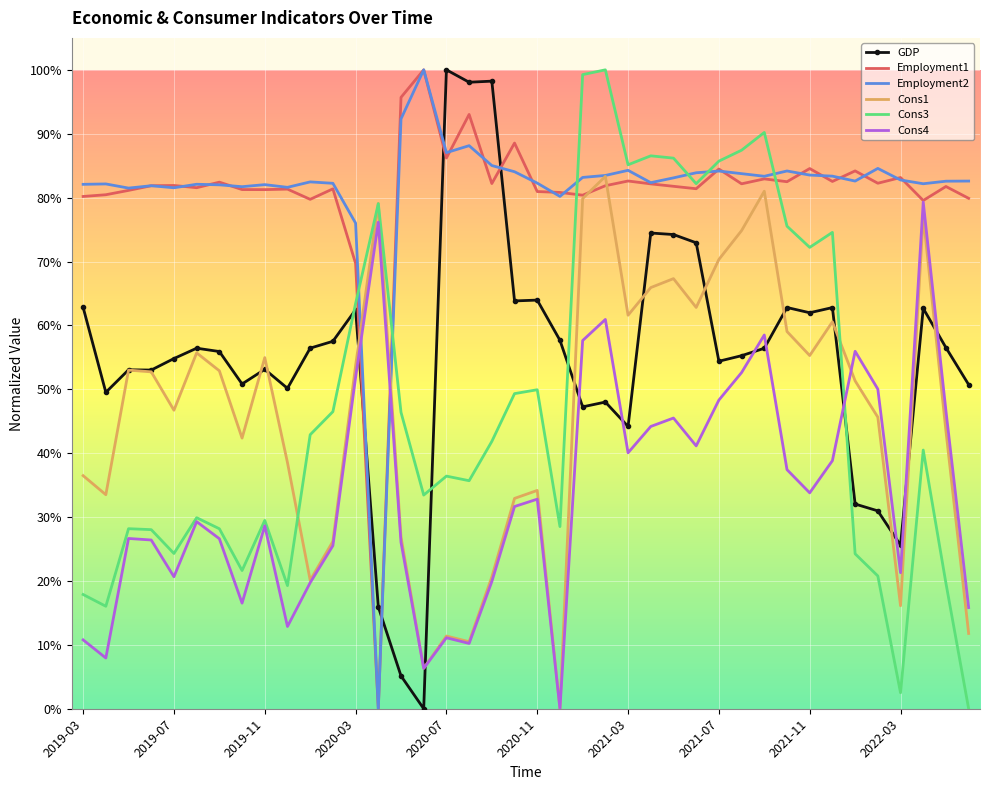

What are all the series names shown in the legend?

GDP, Employment1, Employment2, Cons1, Cons3, Cons4